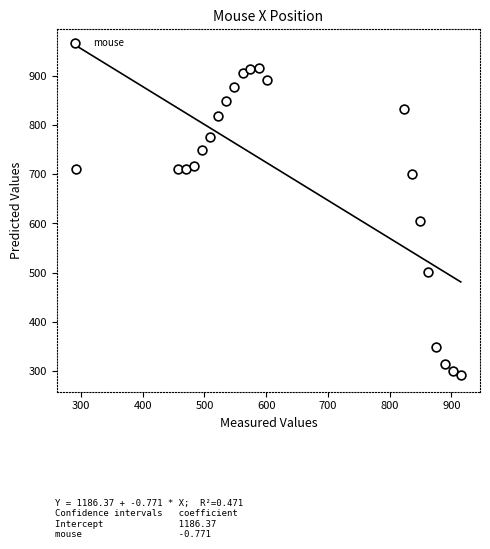

What is the range of Y values (max minus min)?

623